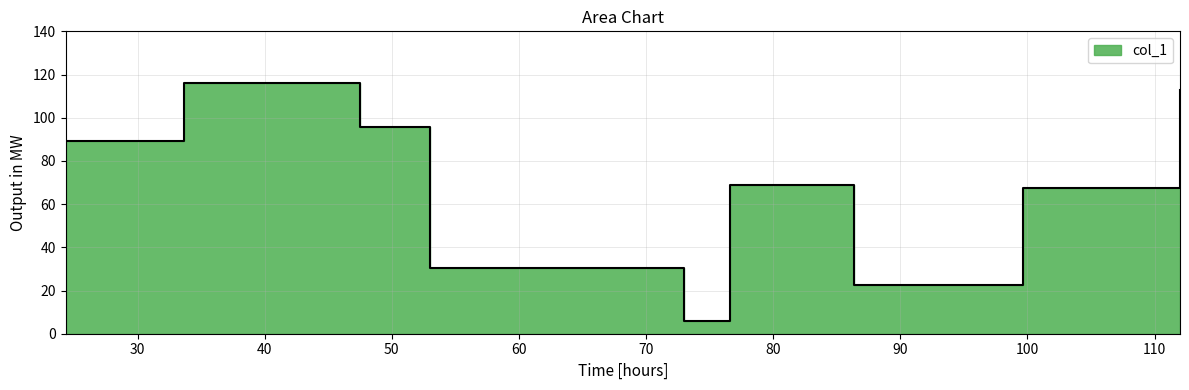

Reading left to right, extract all data points from this chart.

24.333333333333332=89.3	33.666666666666664=116.0	47.5=95.5	53.0=30.5	73.0=6.0	76.6=69.0	86.33333333333333=22.3	99.66666666666667=67.3	112.0=112.7